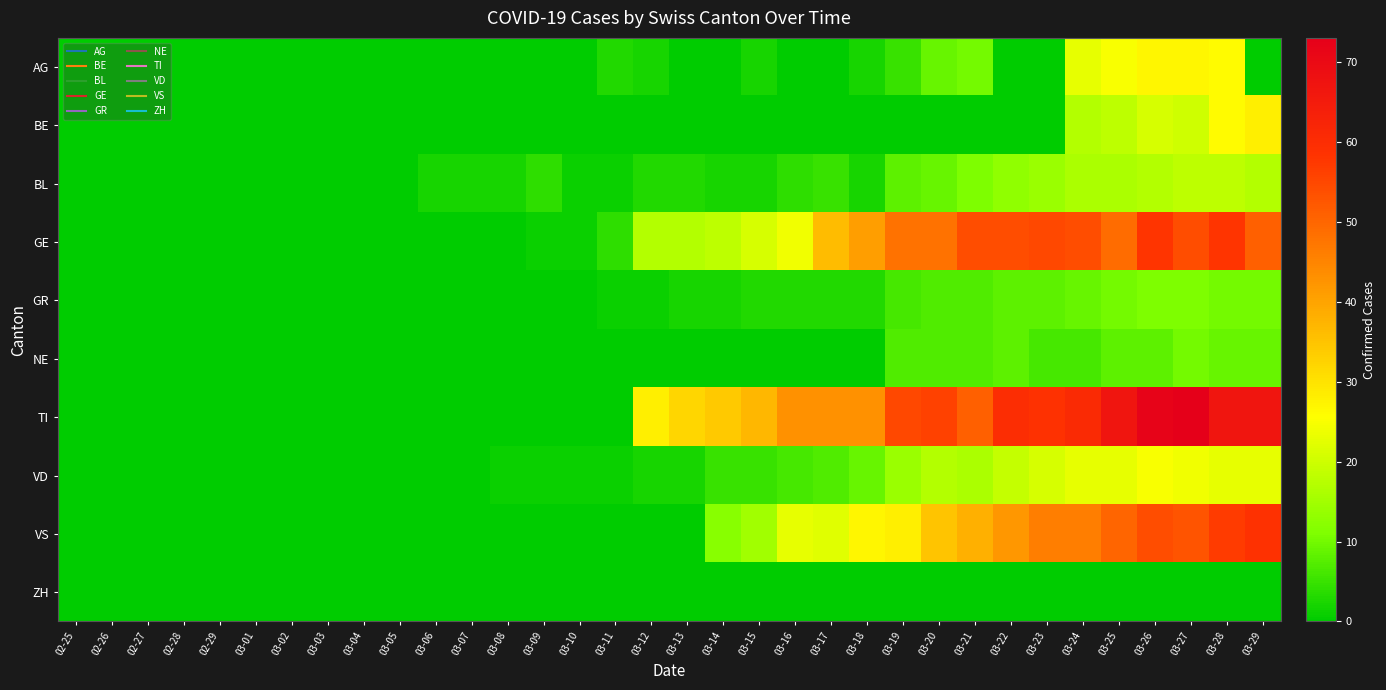

What is the total value across all series at 03-22?

204